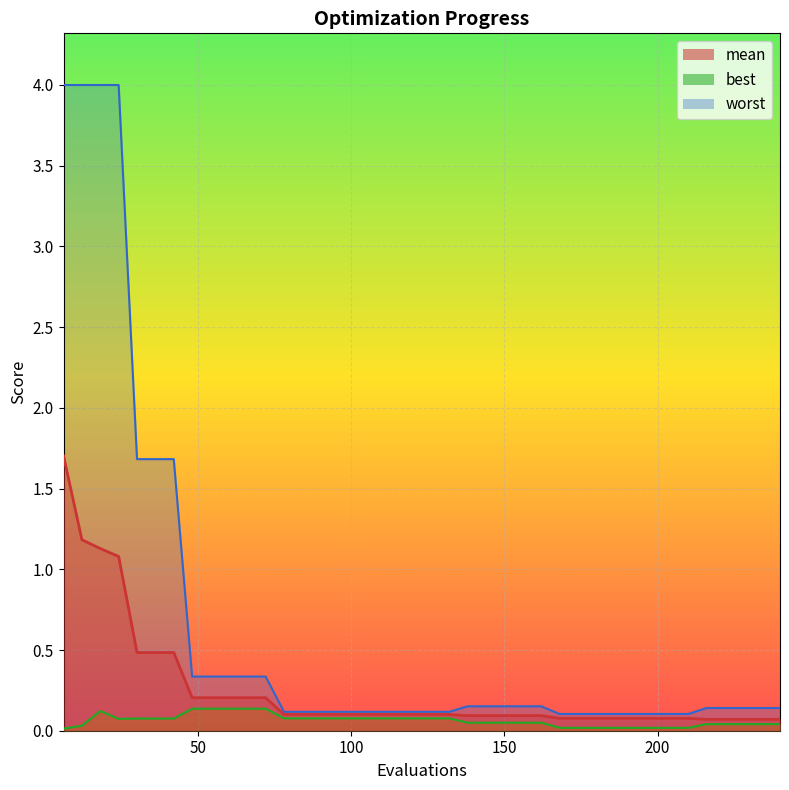

The best series shows 0.1 at 126. True or false?

True